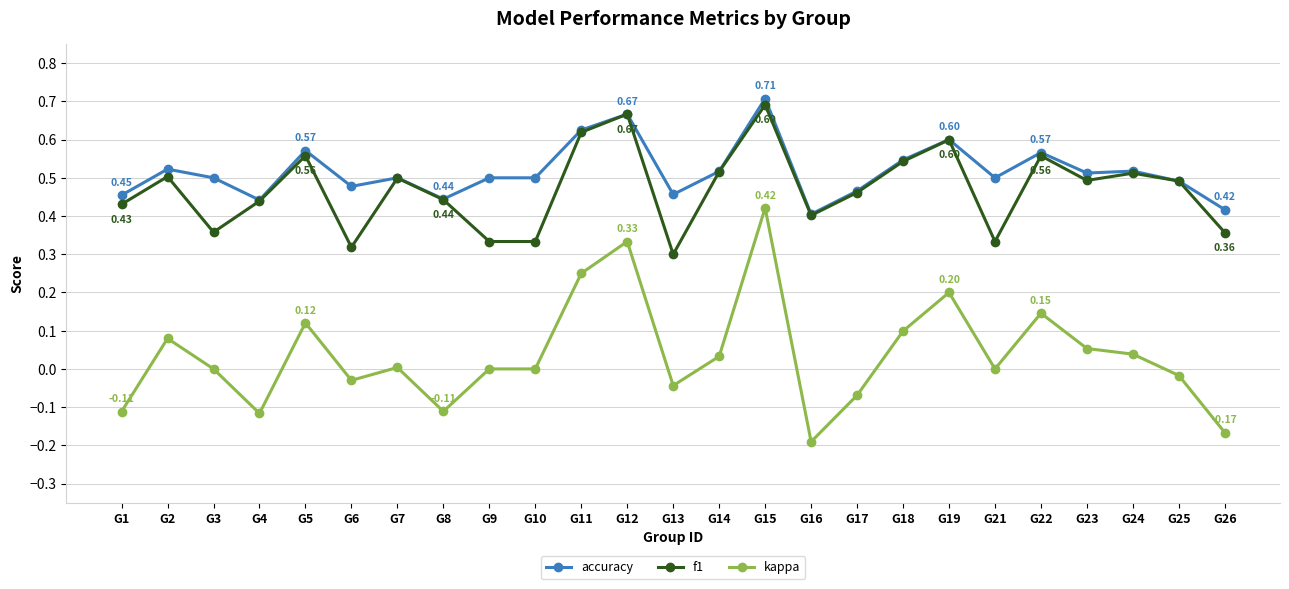

The value of accuracy at G7 is 0.2. True or false?

False